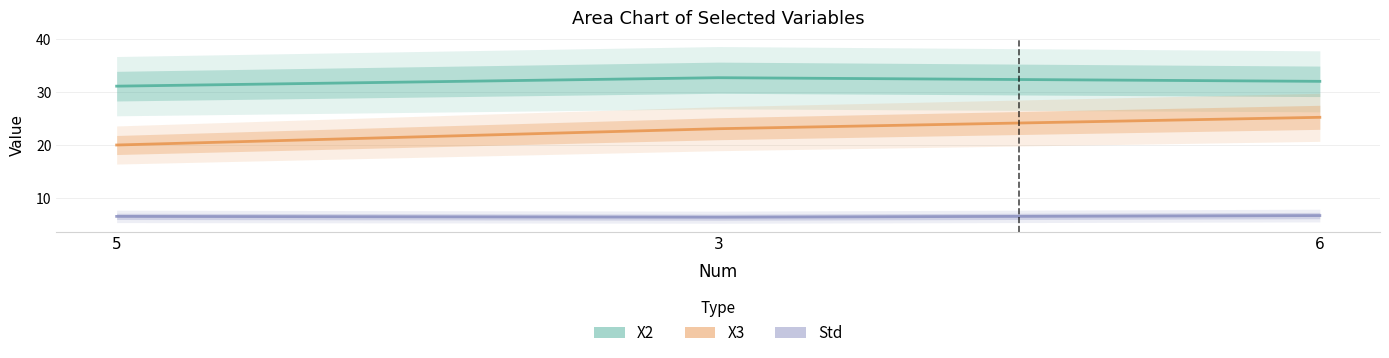

List the series in order of their overall mean, highest first.

X2, X3, Std